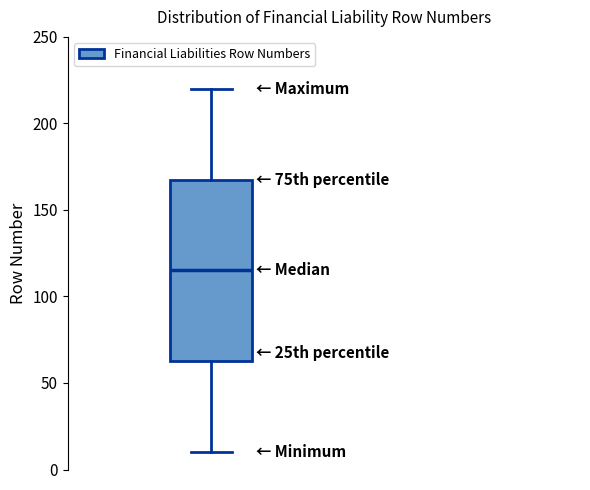

Where does the median line of the box sit on the y-axis? The values are not printed on the chart, so give them approximately, as read against the axis.

115